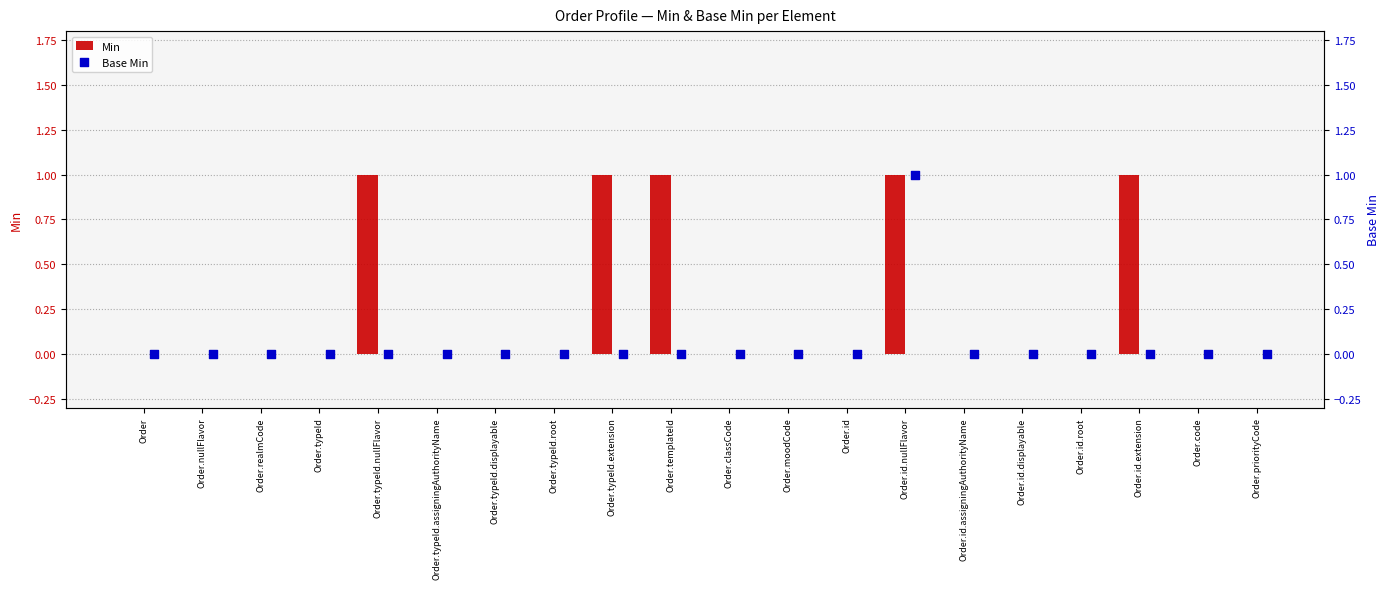

Which series reaches the maximum Y coordinate?

Min